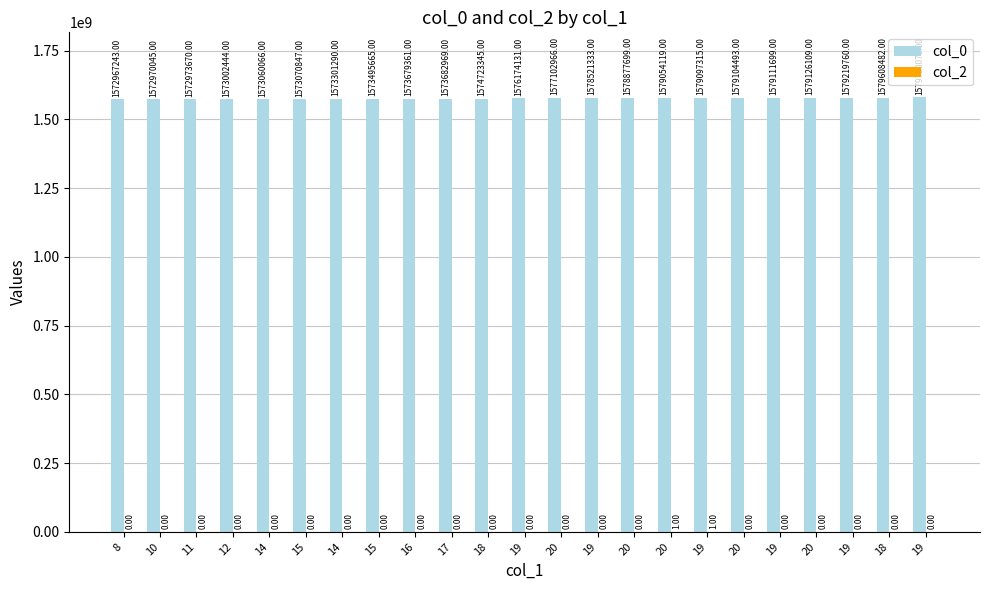

Count the number of data series in this chart.

2